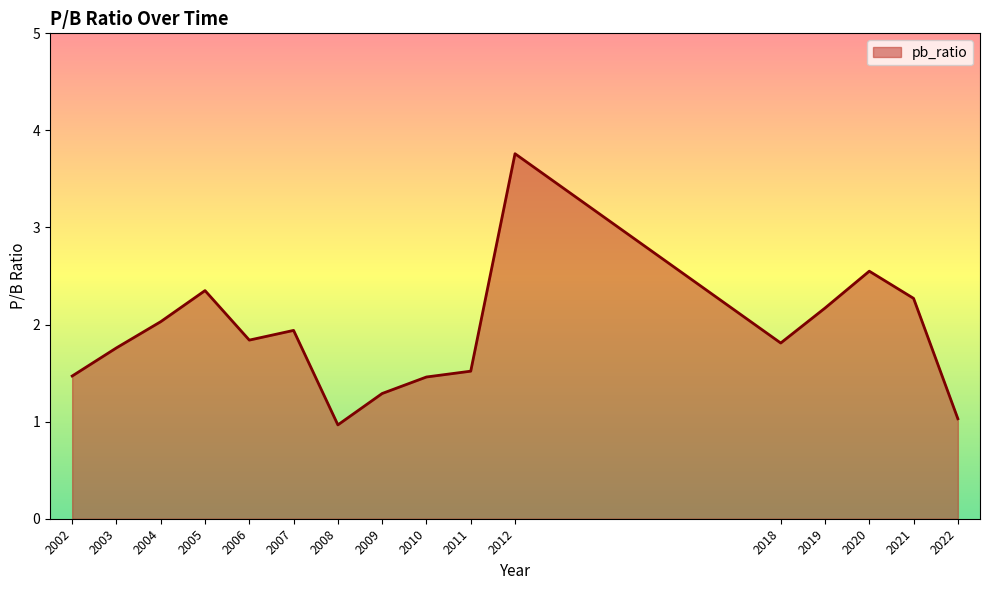

Read the value at 2007.

1.9